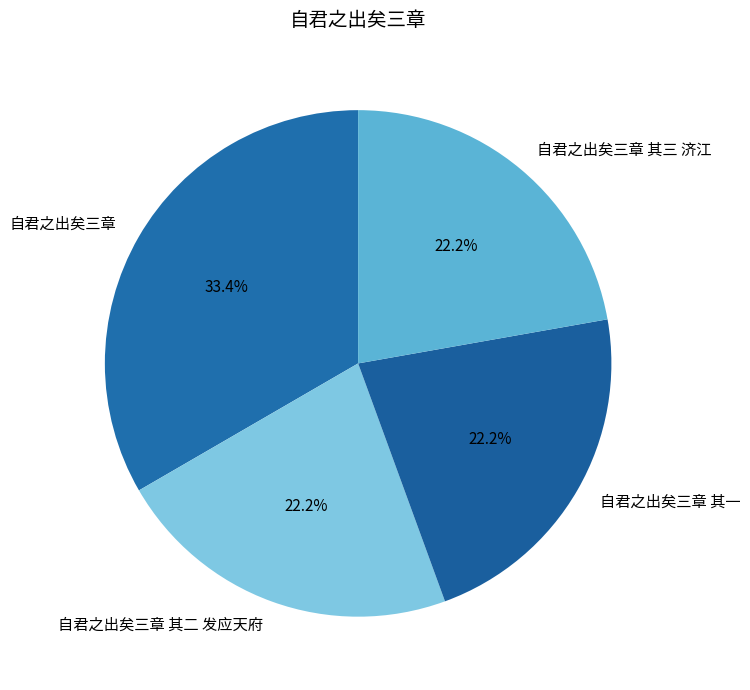

To the nearest percent, what percentage of the pie is 自君之出矣三章 其三 济江?

22%